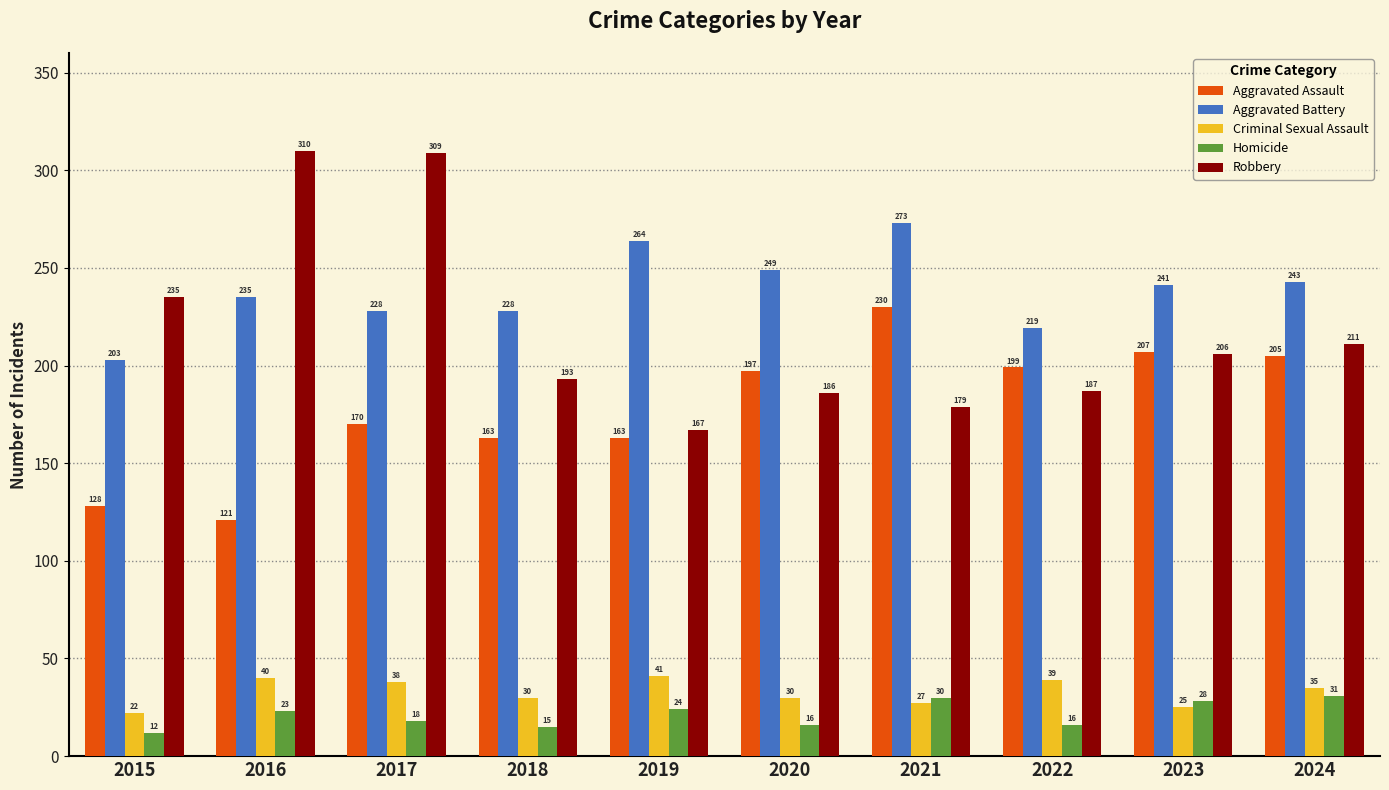

Which series changed the most between 2018 and 2023?

Aggravated Assault